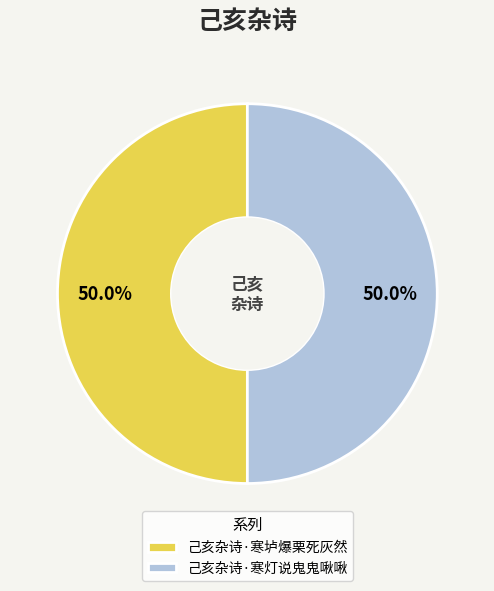

How many segments does this pie chart have?

2